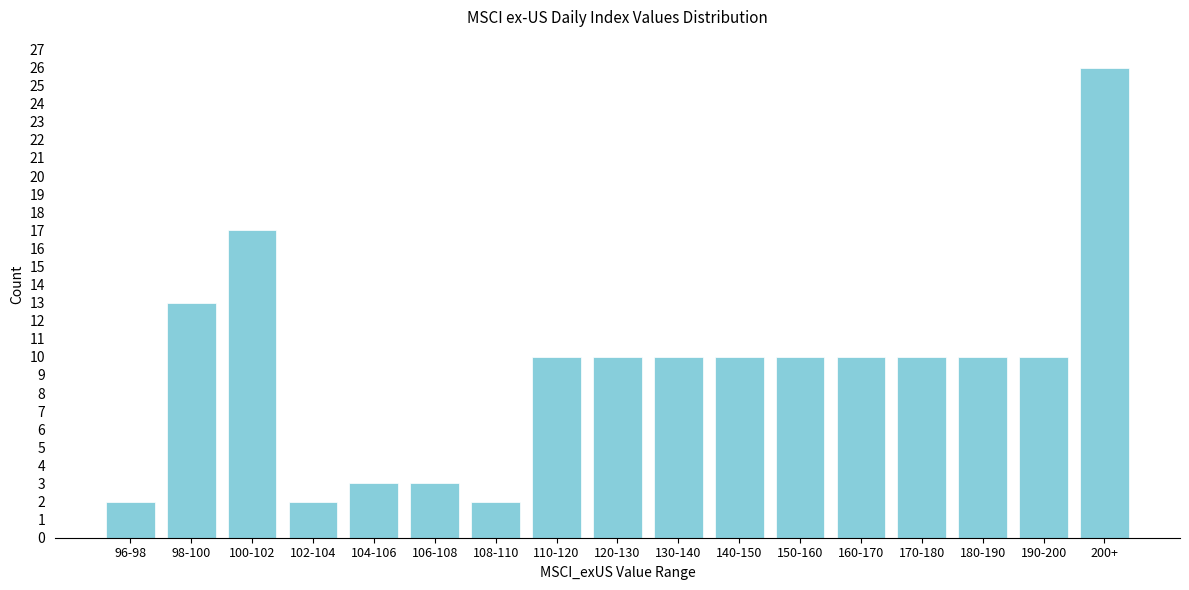

Reading left to right, list all the values displayed in this chart.

2	13	17	2	3	3	2	10	10	10	10	10	10	10	10	10	26